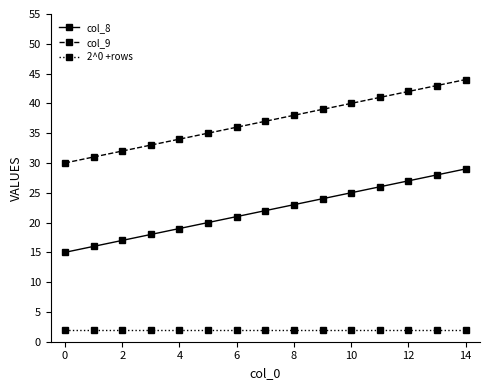

Reading right to left, transcribe all the data shown in this chart.

col_8: 29	28	27	26	25	24	23	22	21	20	19	18	17	16	15
col_9: 44	43	42	41	40	39	38	37	36	35	34	33	32	31	30
2^0 +rows: 2	2	2	2	2	2	2	2	2	2	2	2	2	2	2